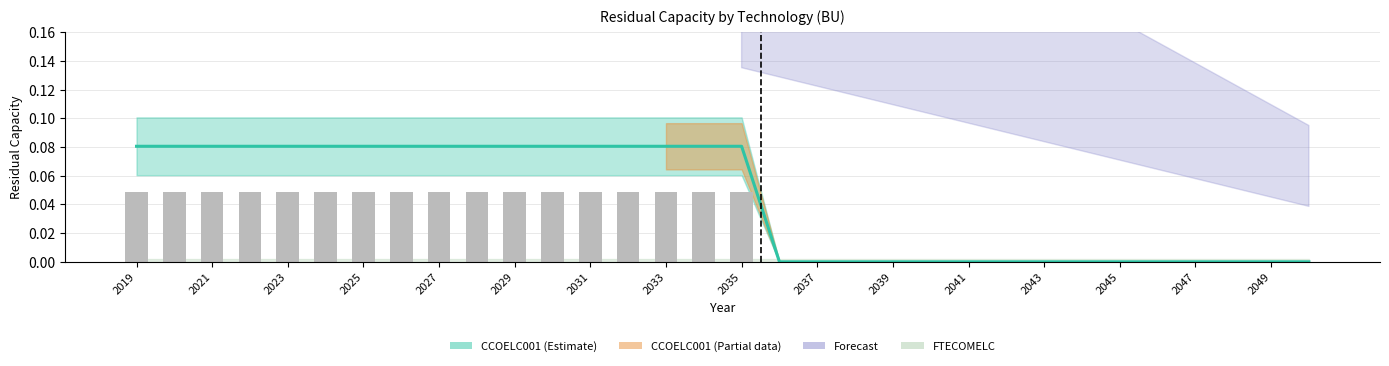

Count the values in the range 0 to 1.

32